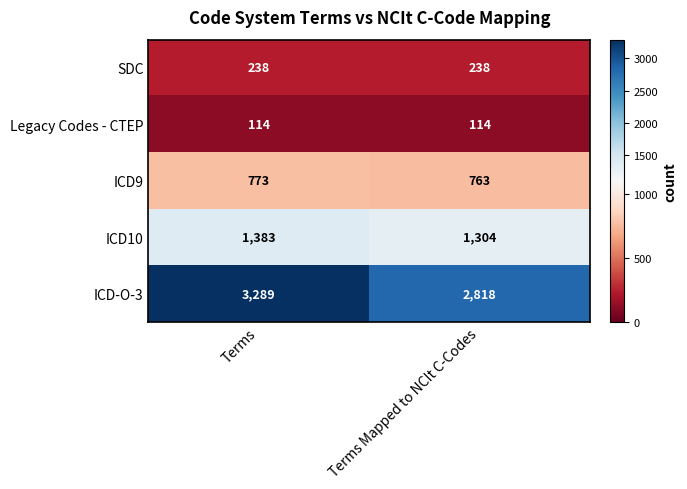

What is the sum of all ICD10 values?

2687